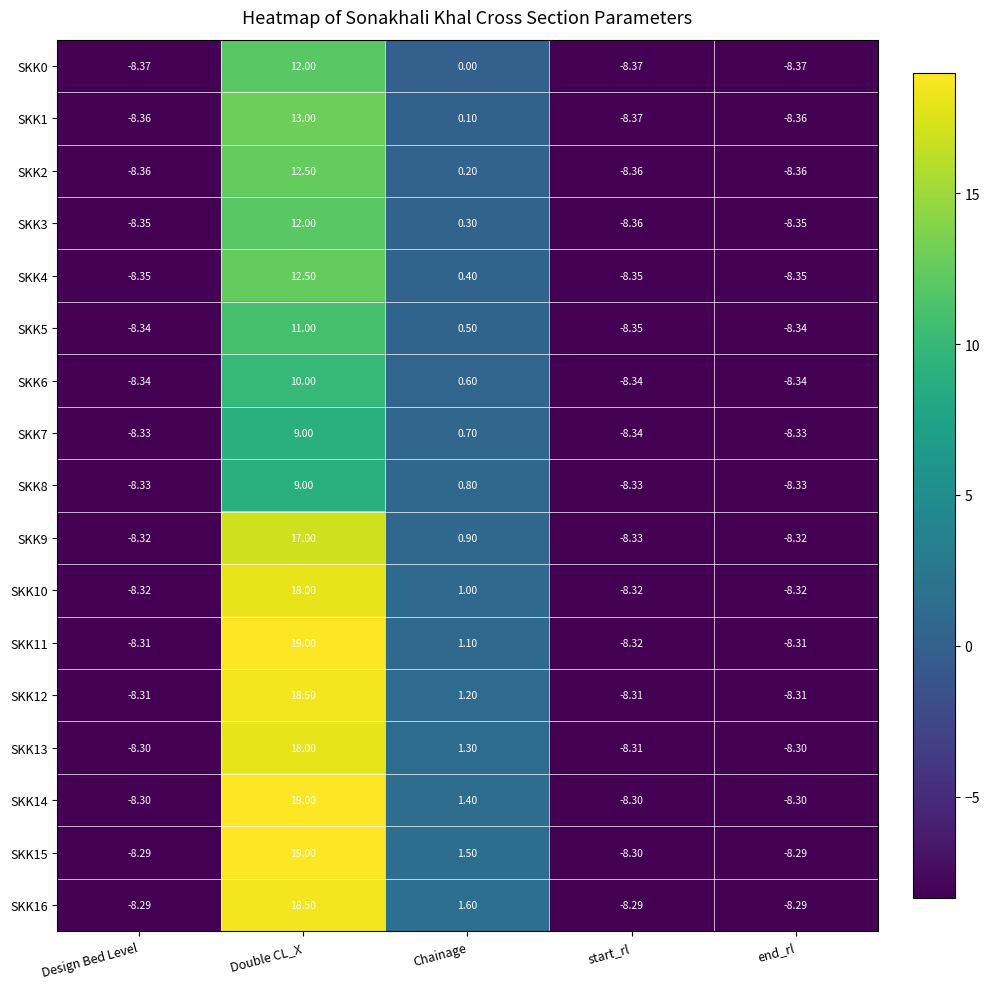

How many series are shown in this chart?

17